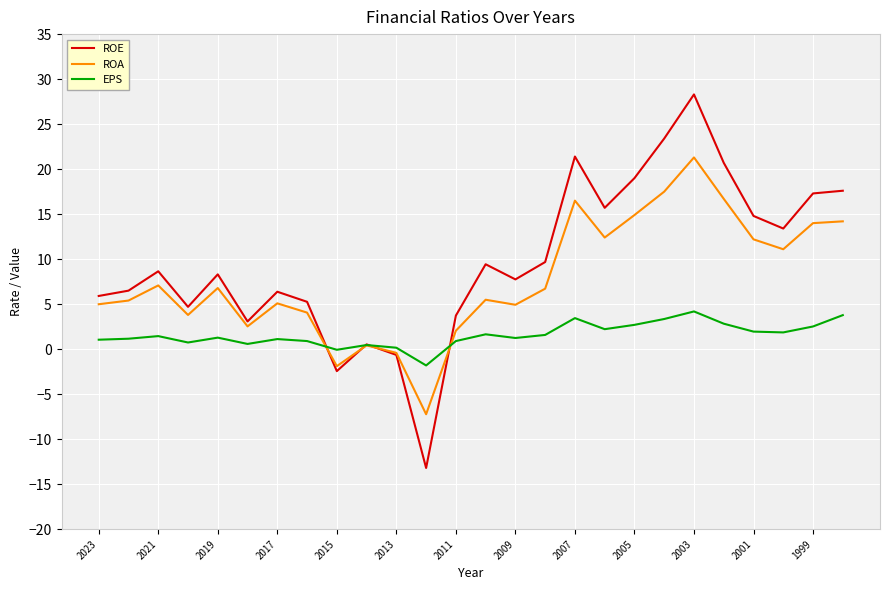

What is the lowest value of the ROA series?

-7.2